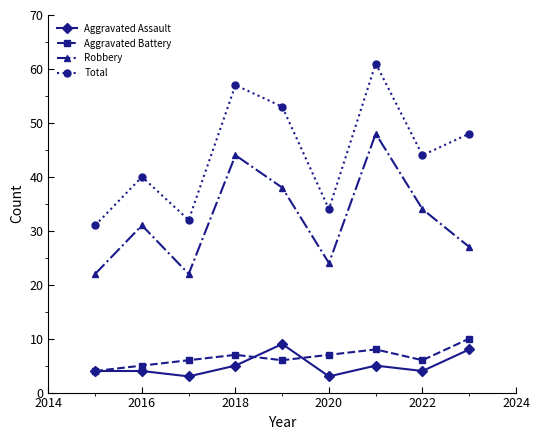

What is the maximum value shown in the chart?

61